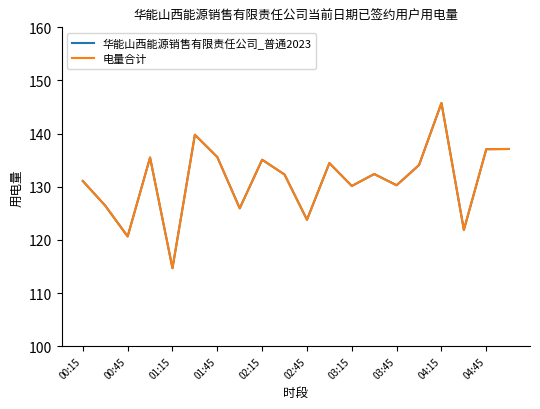

Is this an area chart (filled region under the line)?

No